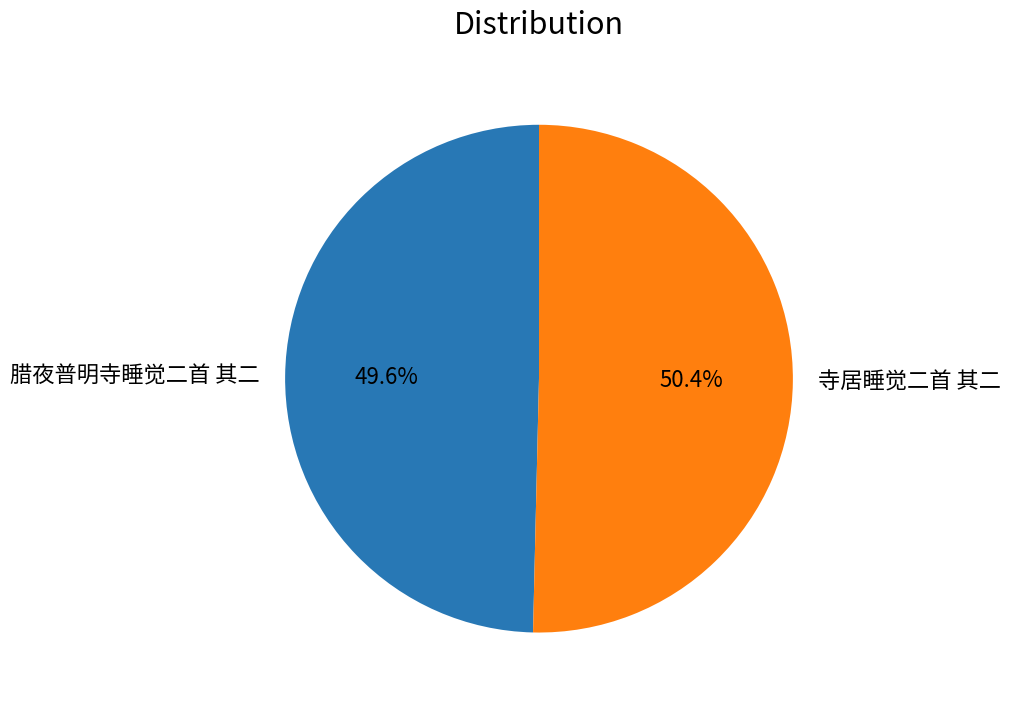

Is 寺居睡觉二首 其二 the majority of the pie?

Yes